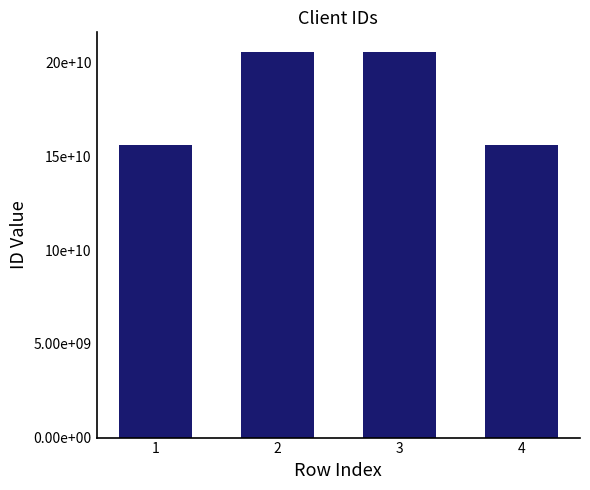

At which category does the chart reach its minimum across all series?

1